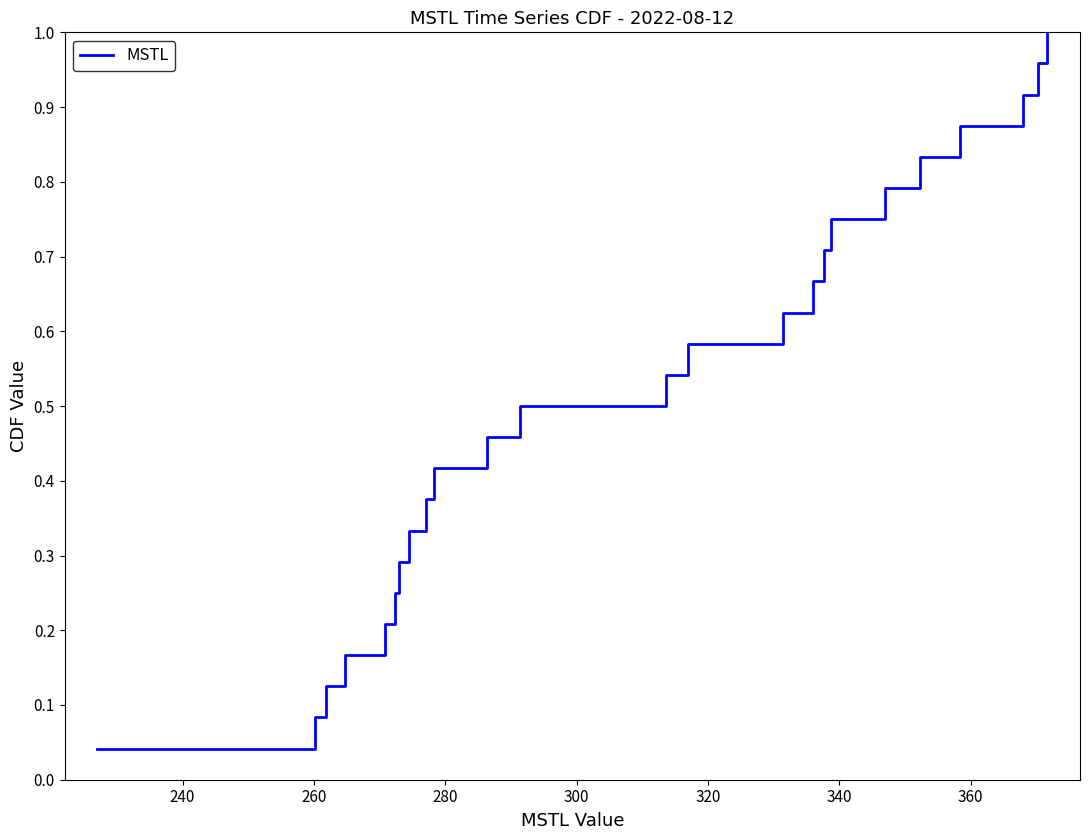

True or false: there are more than 0 points higher than both neighbors.

False